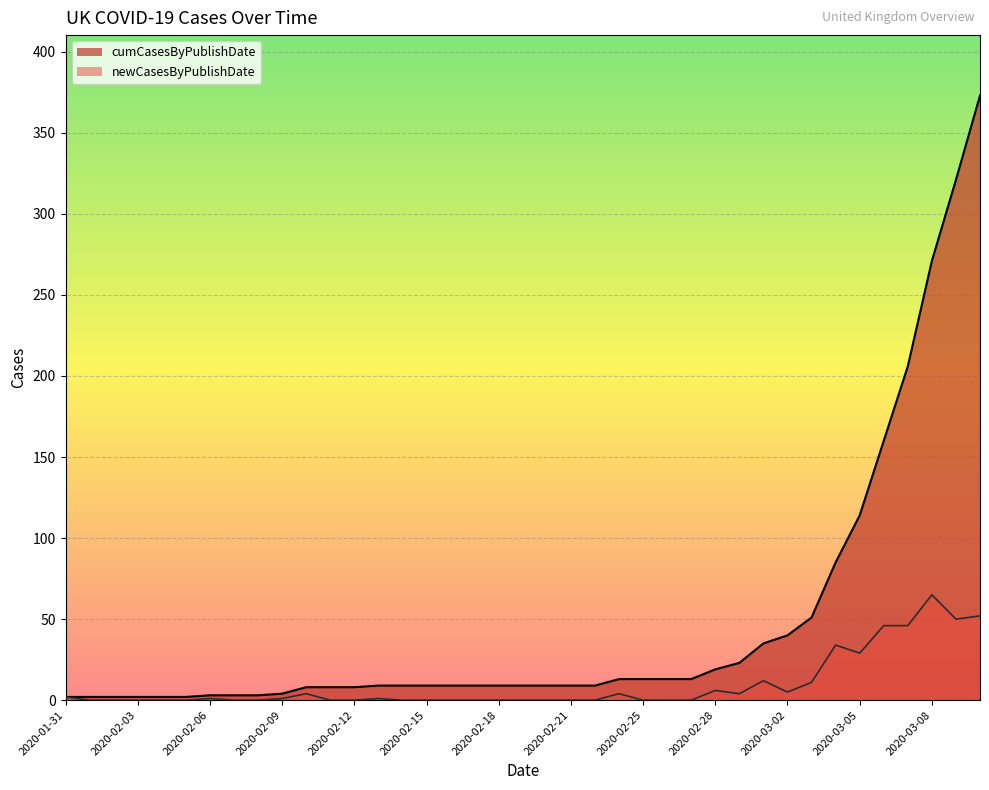

Which series has the largest total across all categories?

cumCasesByPublishDate